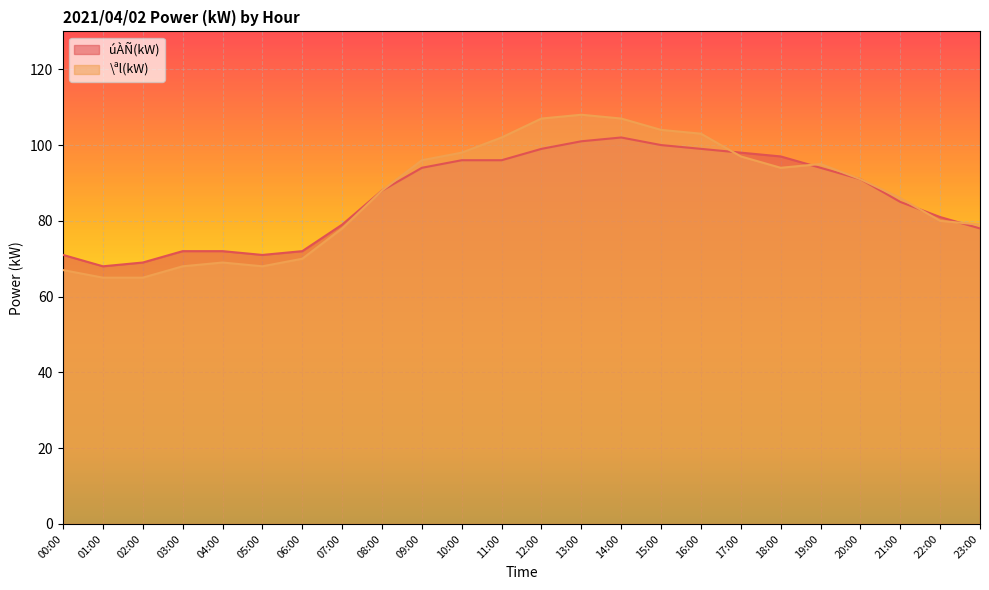

After their last crossing, which series has the higher values: \ªl(kW) or úÀÑ(kW)?

\ªl(kW)